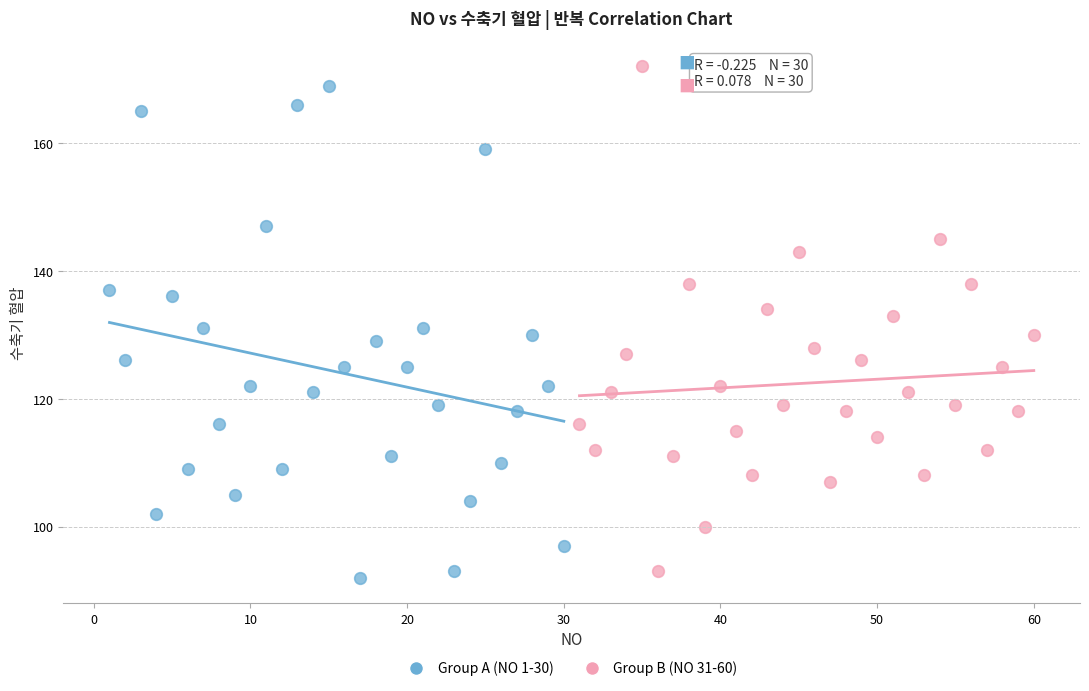

Which series contains the lowest Y value?

Group A (NO 1-30)